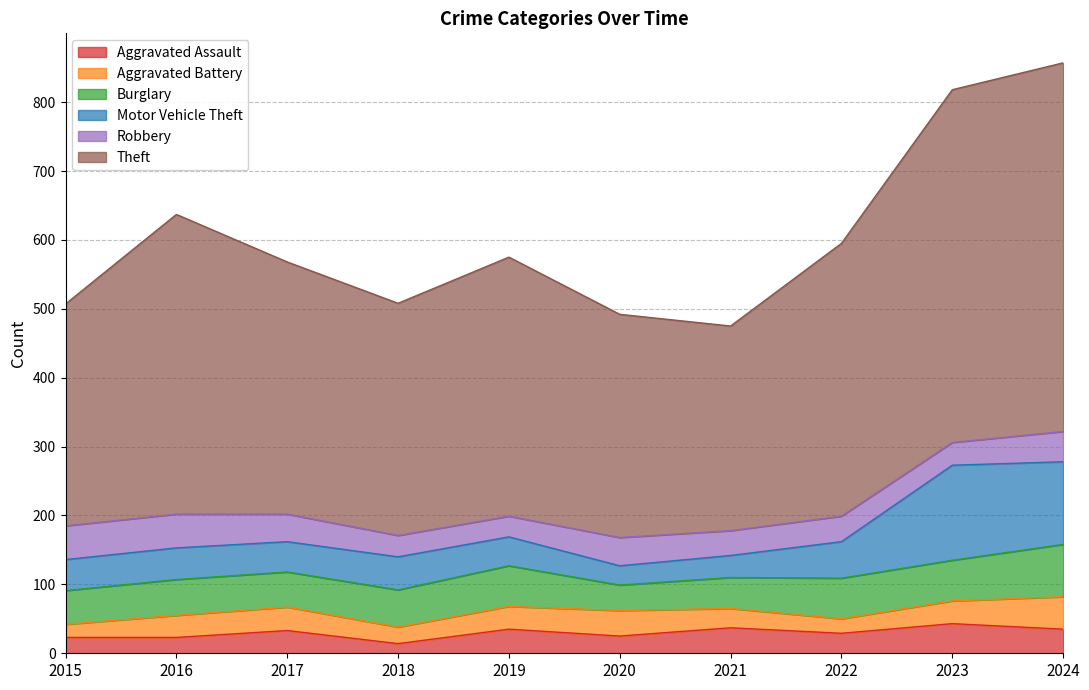

Which has a higher value, 2021 or 2019?

2021